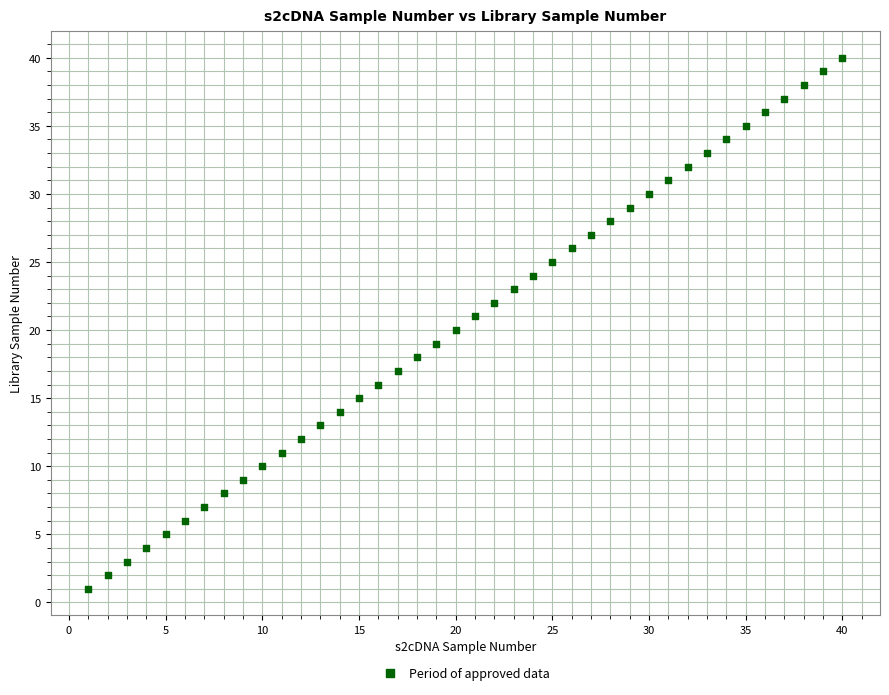

What is the range of Y values (max minus min)?

39